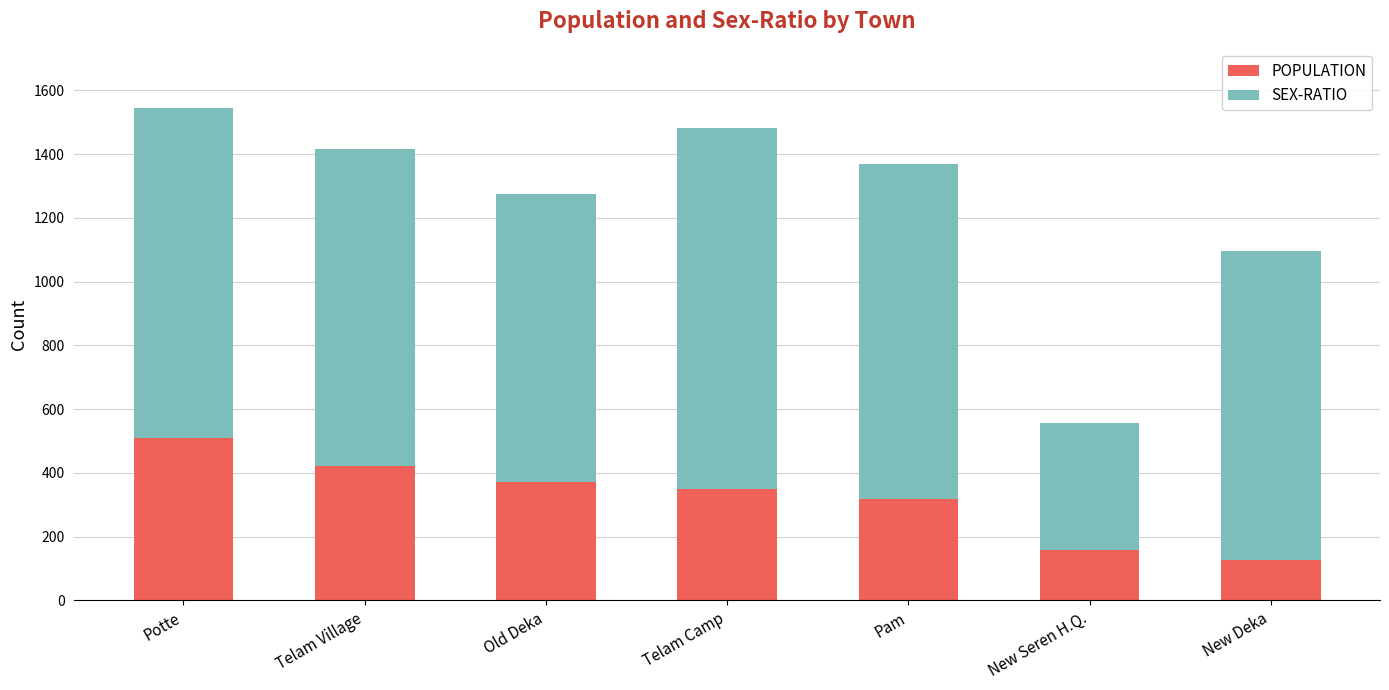

What is the maximum value for POPULATION?

509